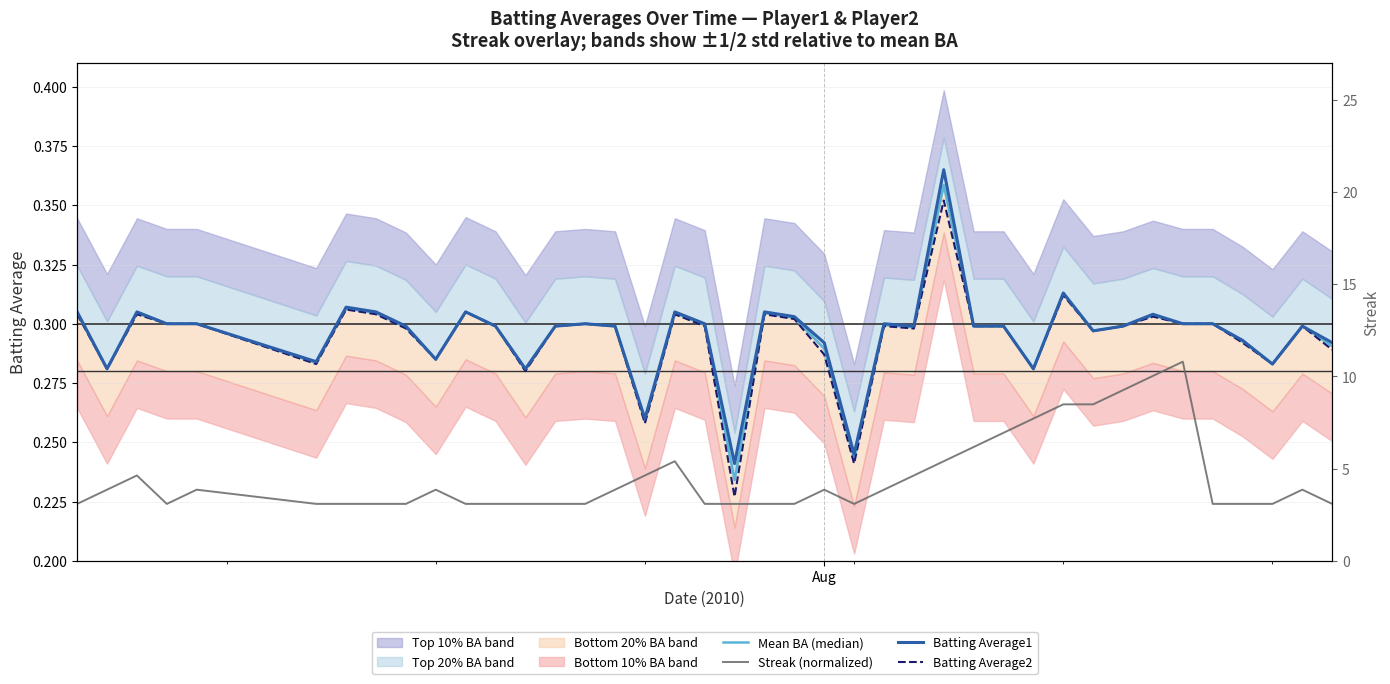

Rank the series by their maximum value, from highest to lowest.

Batting Average1, Mean BA (median), Batting Average2, Streak (normalized)